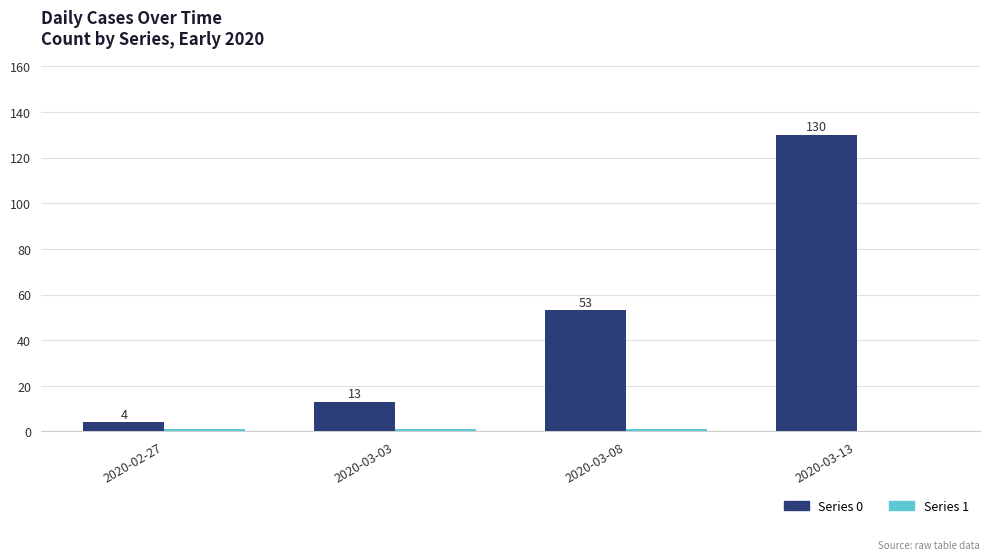

Count the number of data series in this chart.

2